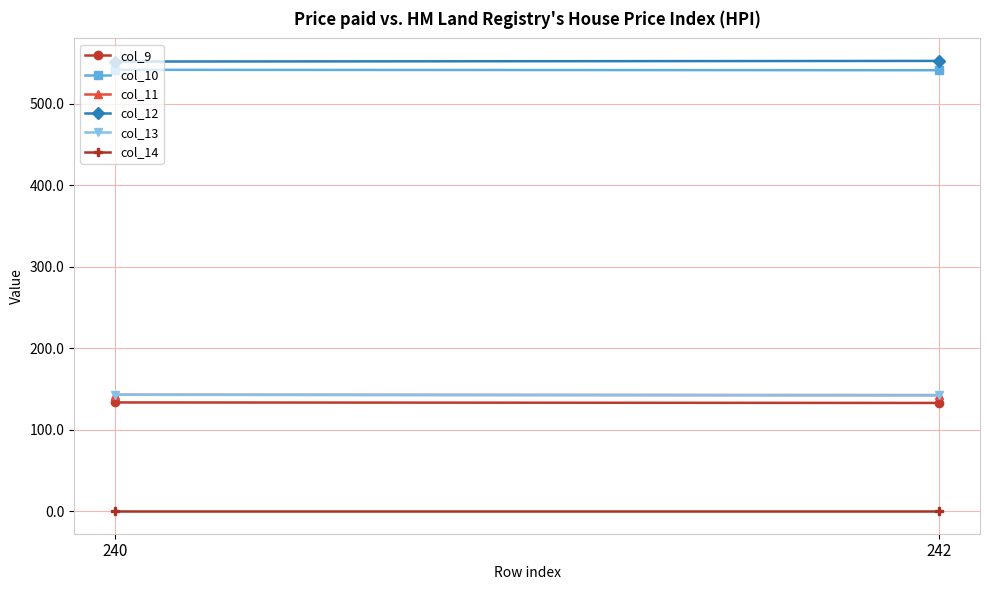

Which has a higher value, 240 or 242?

240